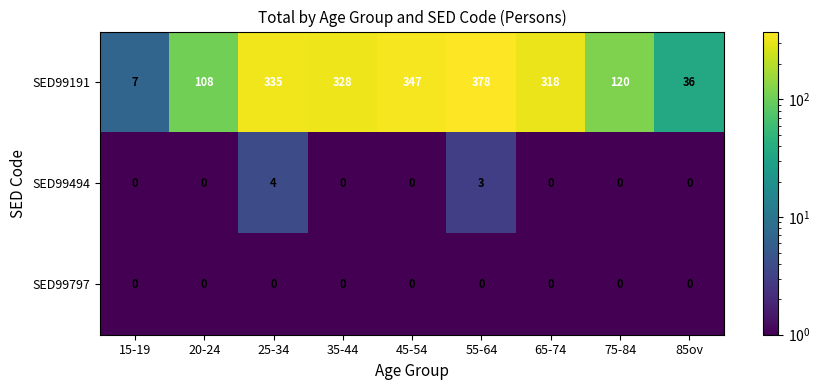

Rank the series by their maximum value, from lowest to highest.

SED99797, SED99494, SED99191